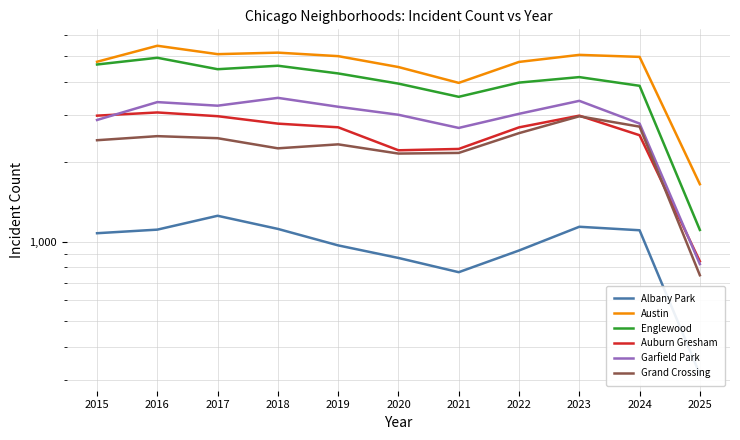

What is the sum of the Albany Park values at 2022 and 2021?

1693